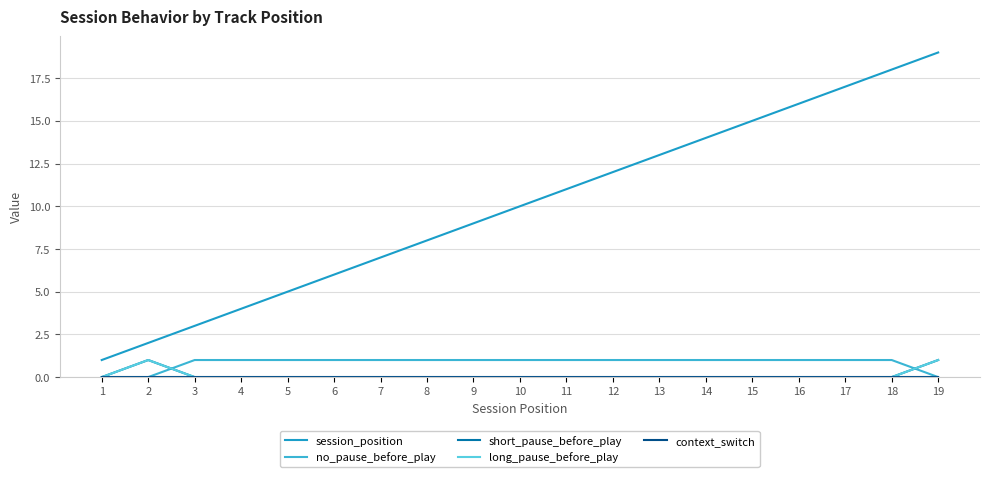

True or false: no_pause_before_play has a value of 1 at 13.

True